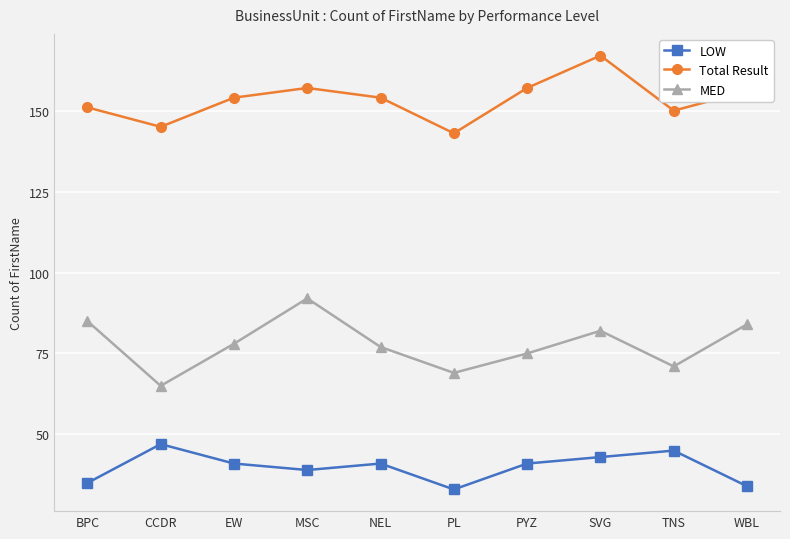

What is the difference between the maximum and minimum values in the Total Result series?

24